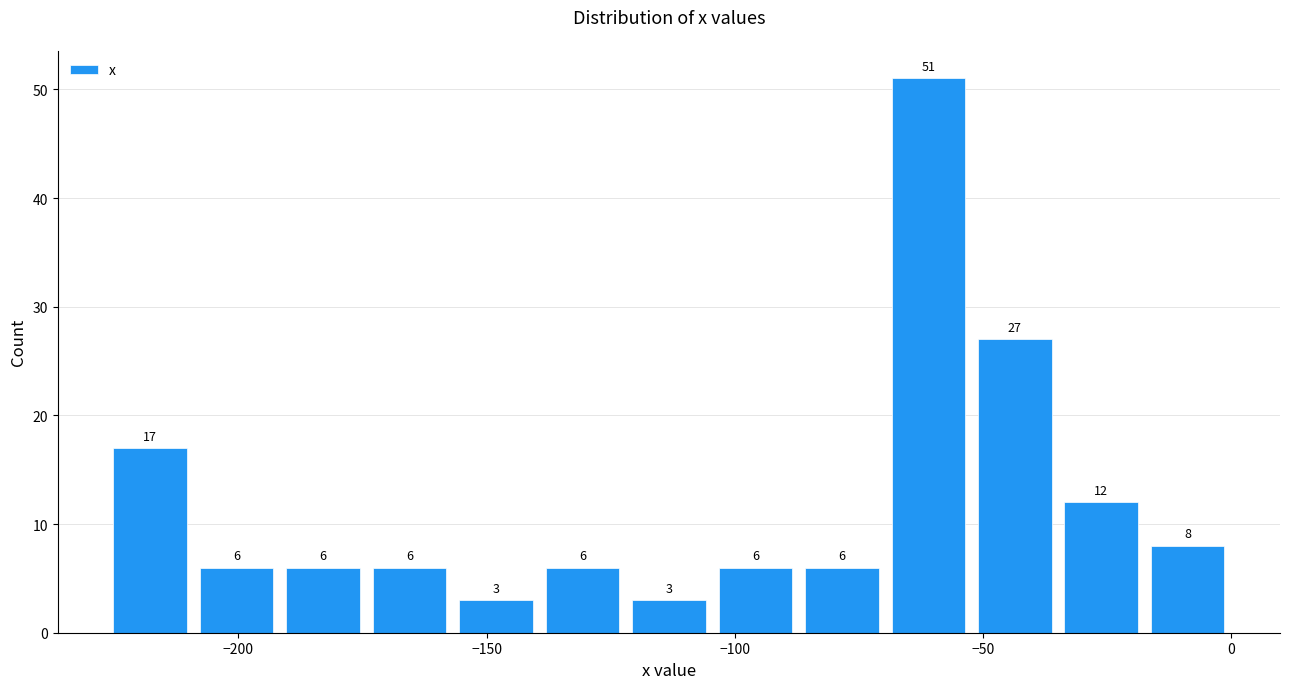

Read against the x-axis, roughly where is the centre of the tallest bar?

-60